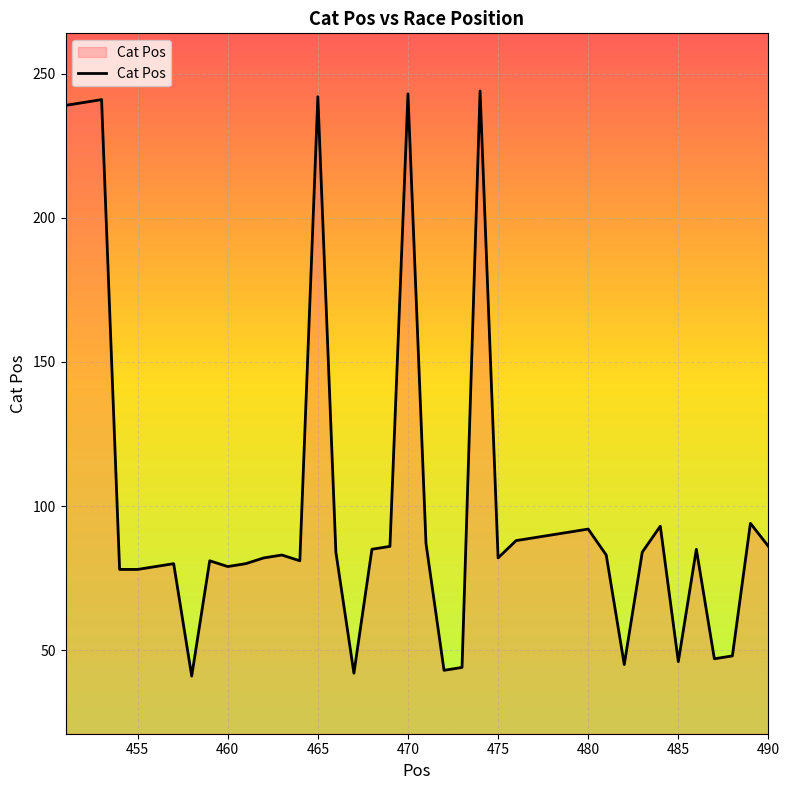

What is the greatest value displayed?

244